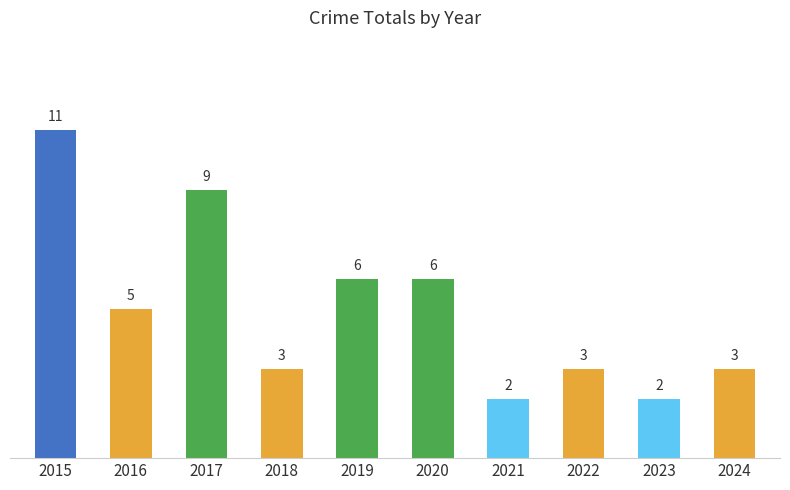

Is it true that the value at 2018 is 3?

True